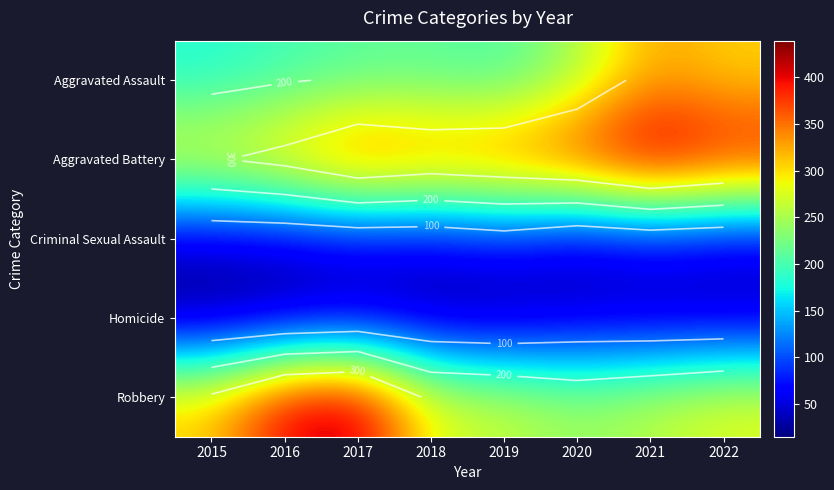

Rank the series by their maximum value, from lowest to highest.

Homicide, Criminal Sexual Assault, Aggravated Assault, Robbery, Aggravated Battery